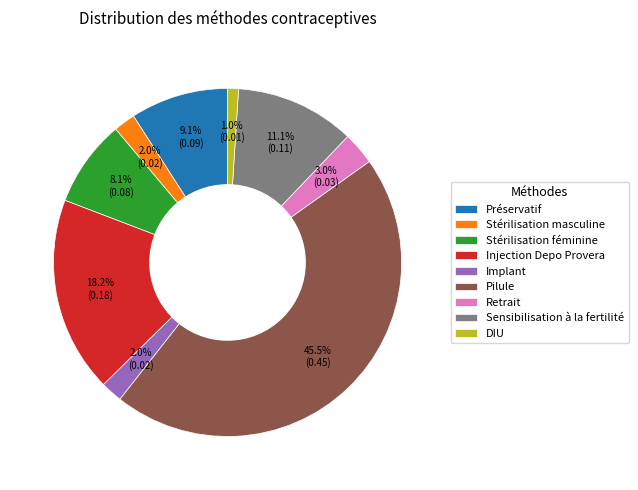

To the nearest percent, what portion does Sensibilisation à la fertilité represent?

11%